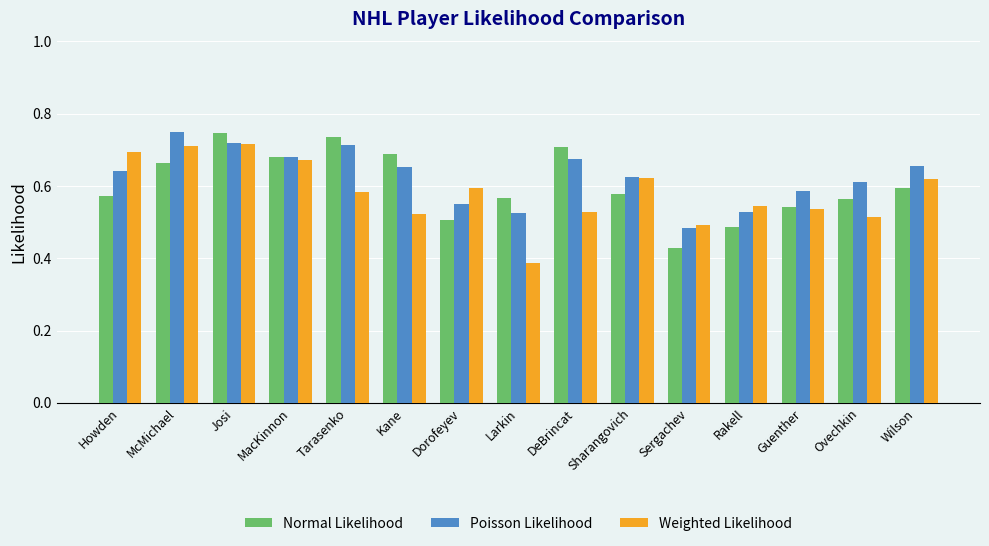

Which series has the widest spread of values?

Weighted Likelihood